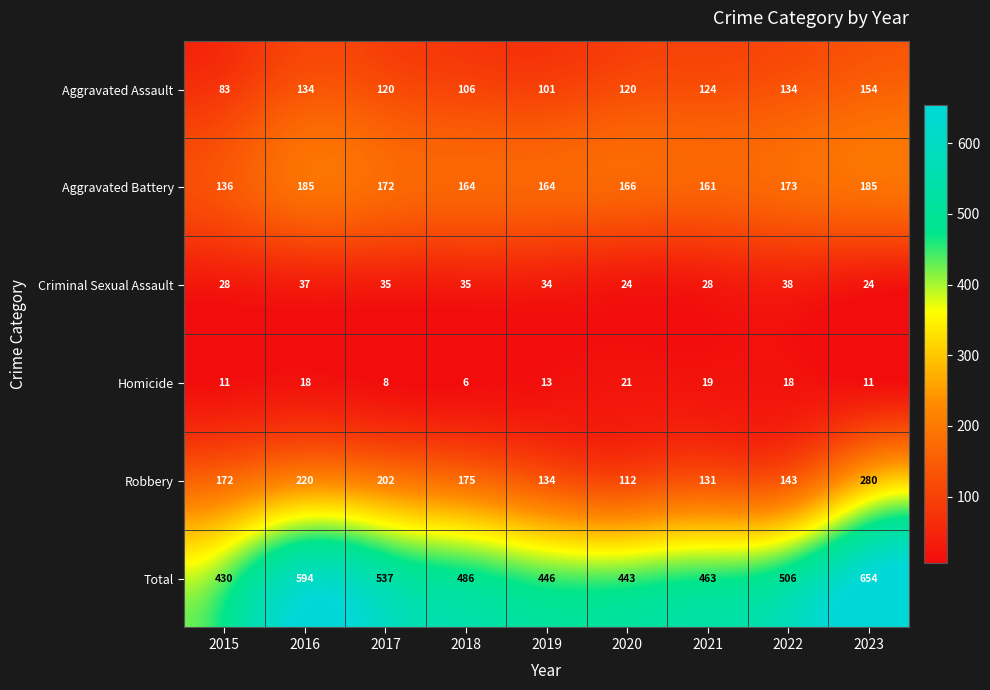

Is it true that Total equals 486 at 2018?

True